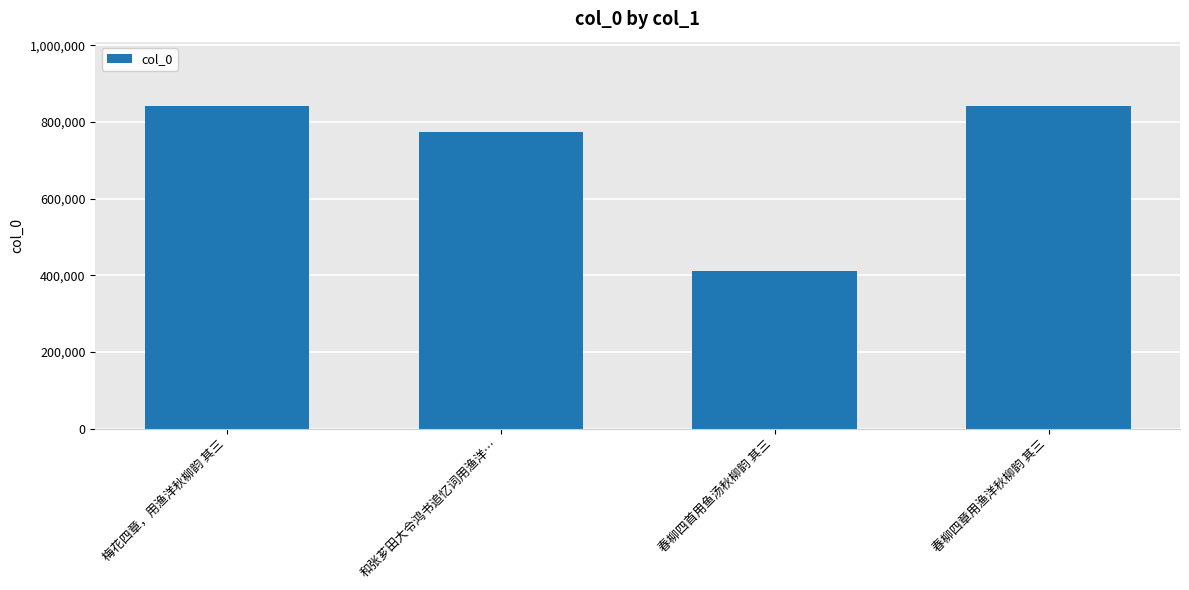

What is the label of the 2nd bar from the right?

春柳四首用鱼汤秋柳韵 其三